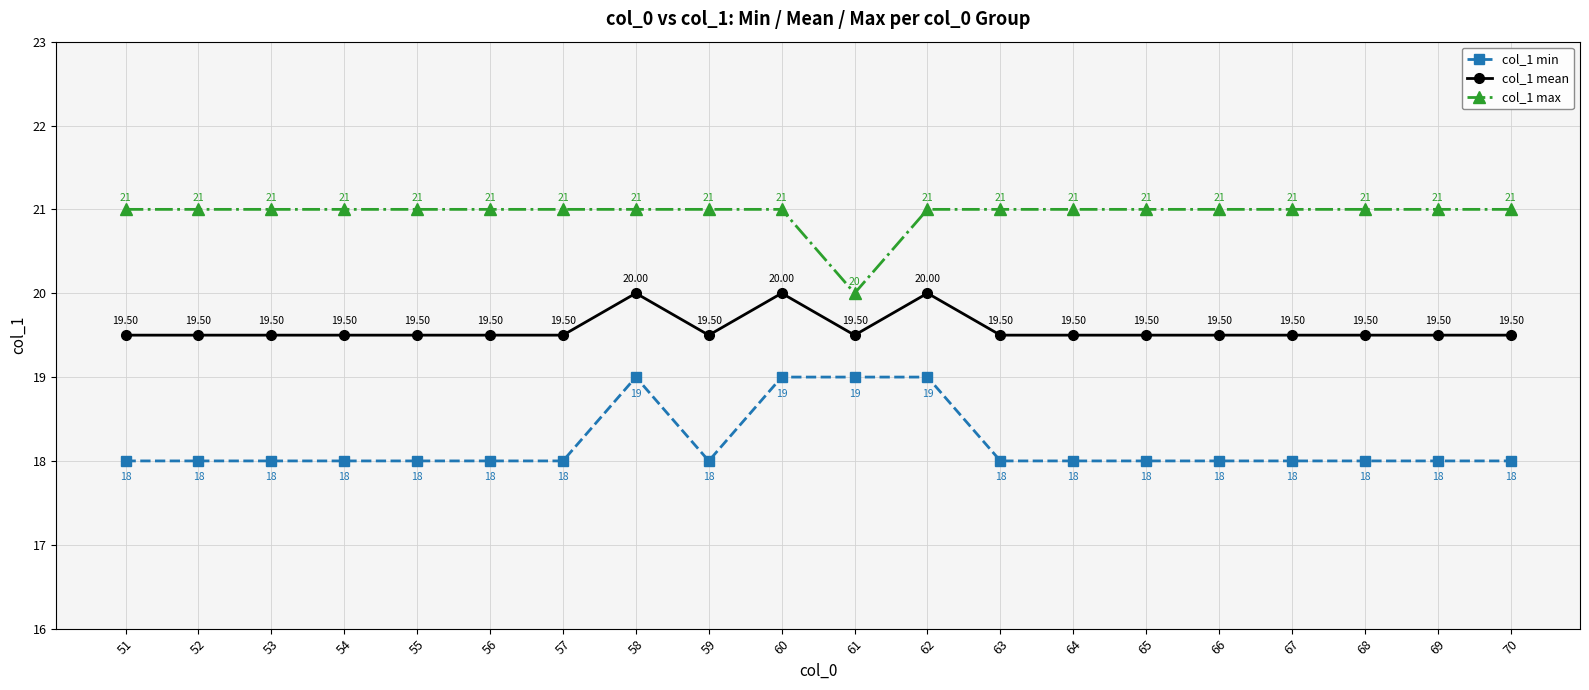

Which category has the lowest value in the col_1 max series?

61